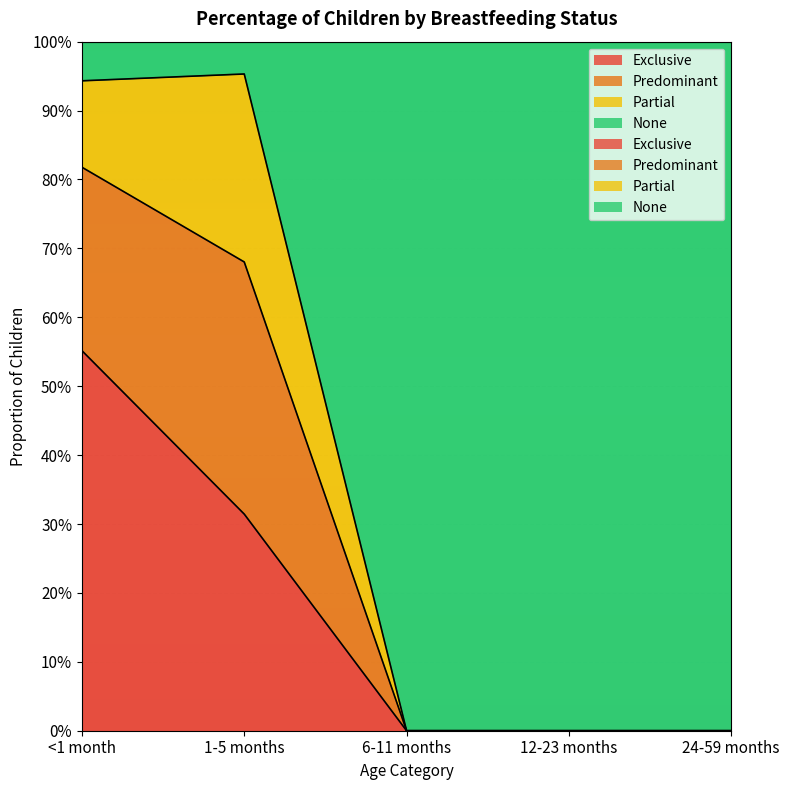

What position from the left is 24-59 months?

5